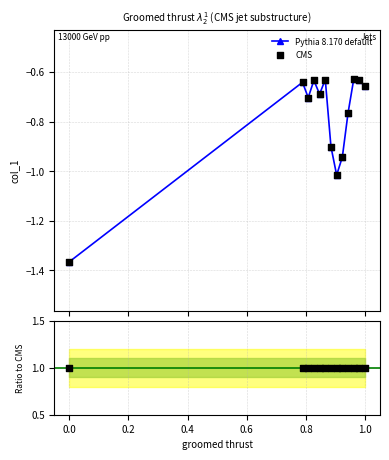

Which series contains the lowest Y value?

Pythia 8.170 default